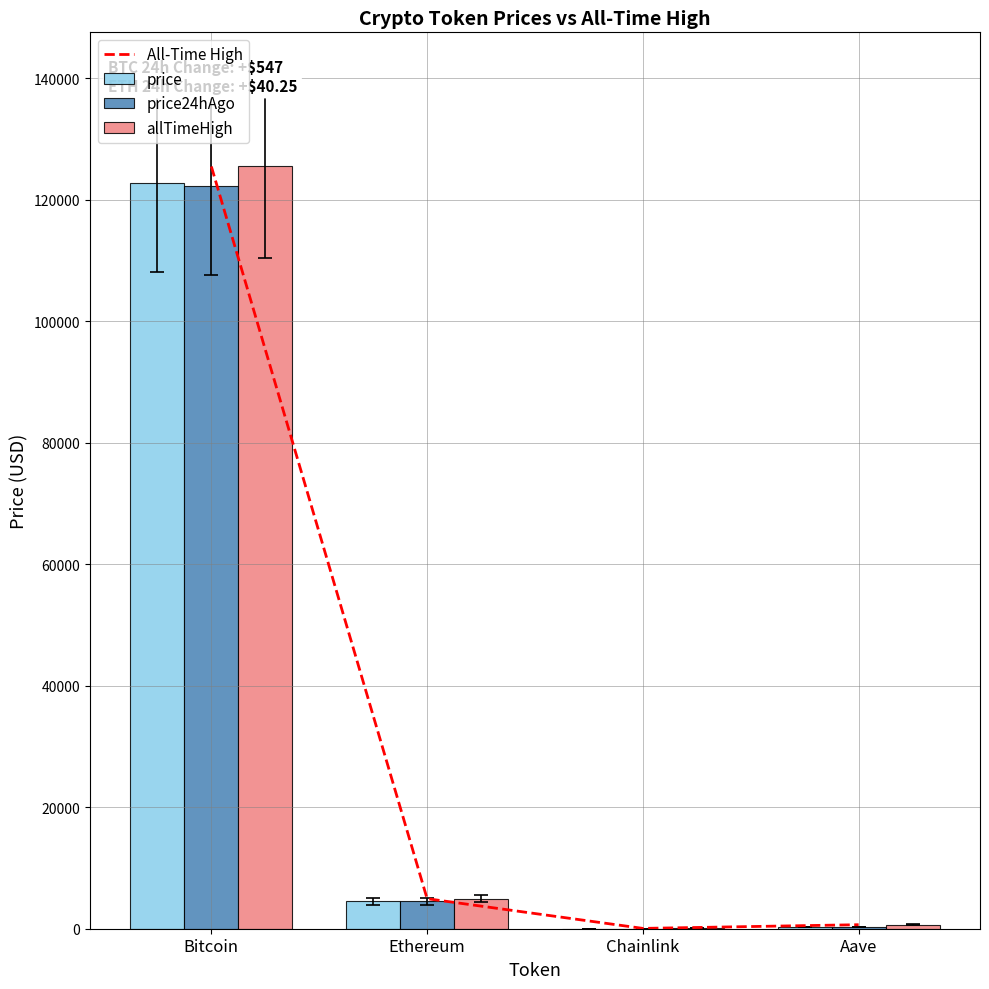

What is the total value across all series at Chainlink?

149.8